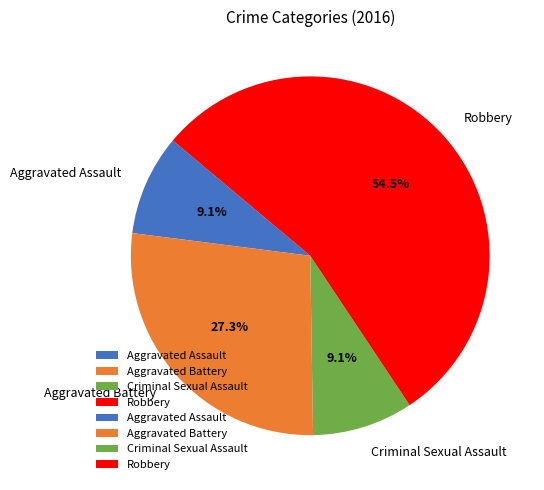

What is the ratio of the value at Aggravated Battery to the value at Criminal Sexual Assault?

3.0